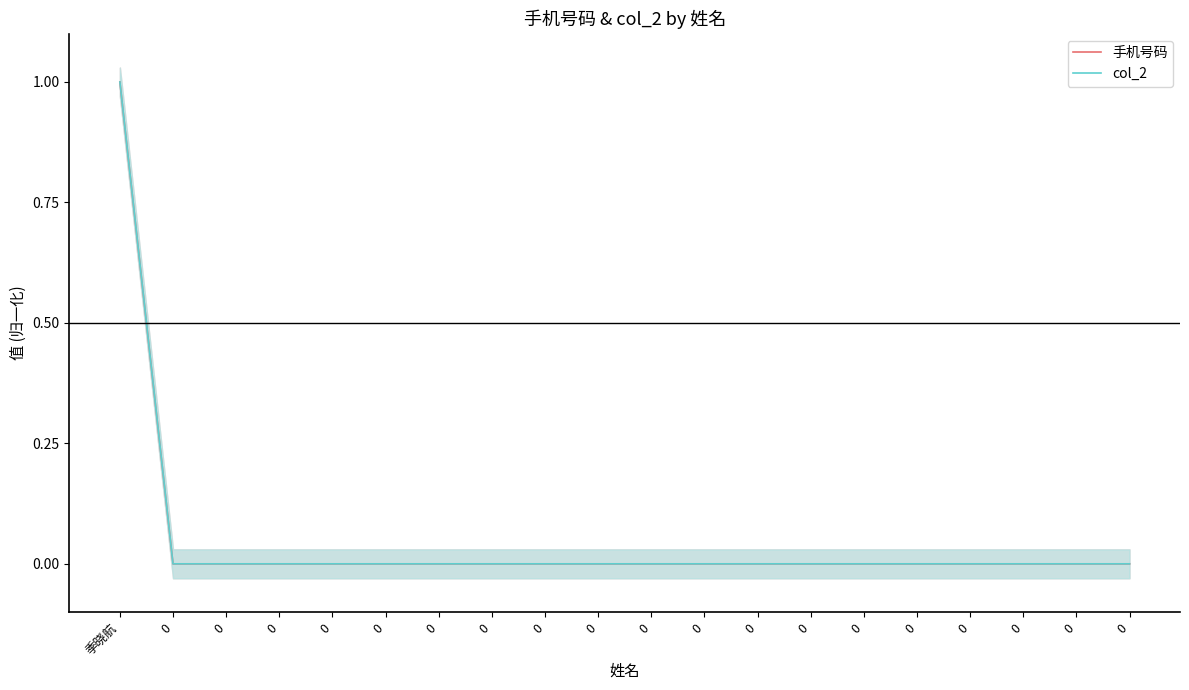

How many series are shown in this chart?

2